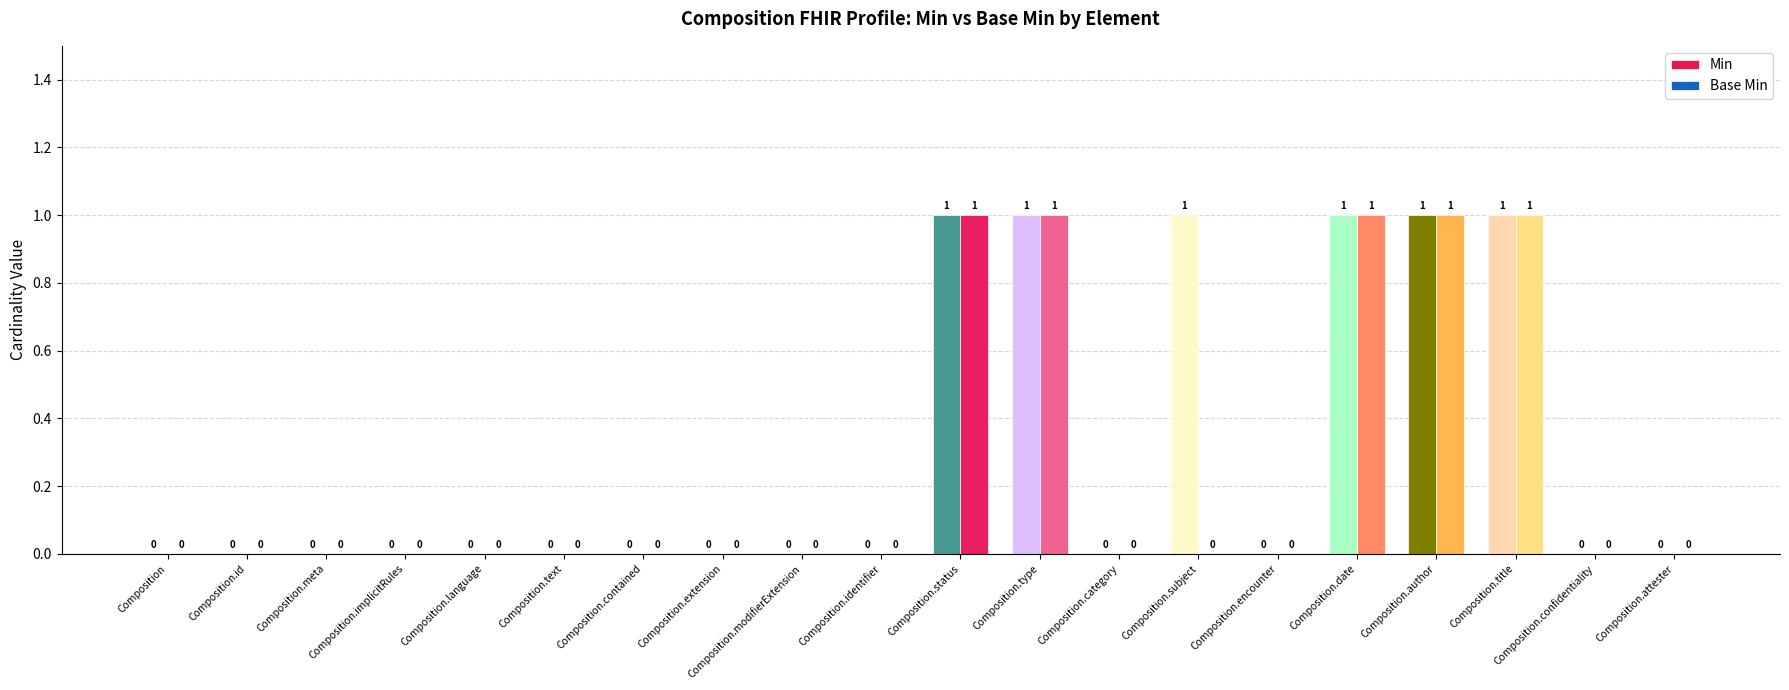

The value of Base Min at Composition.attester is -1. True or false?

False